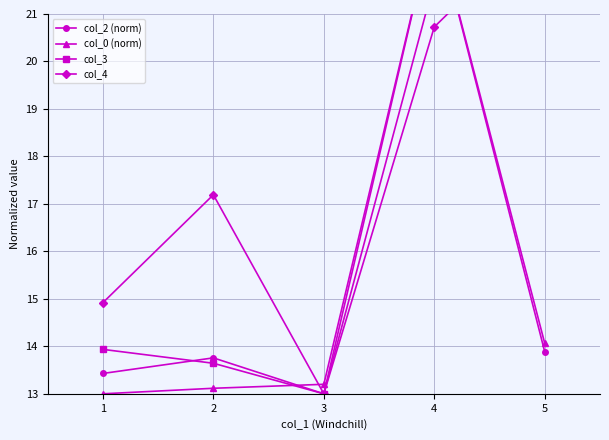

At which category is the sum across all series the highest?

4